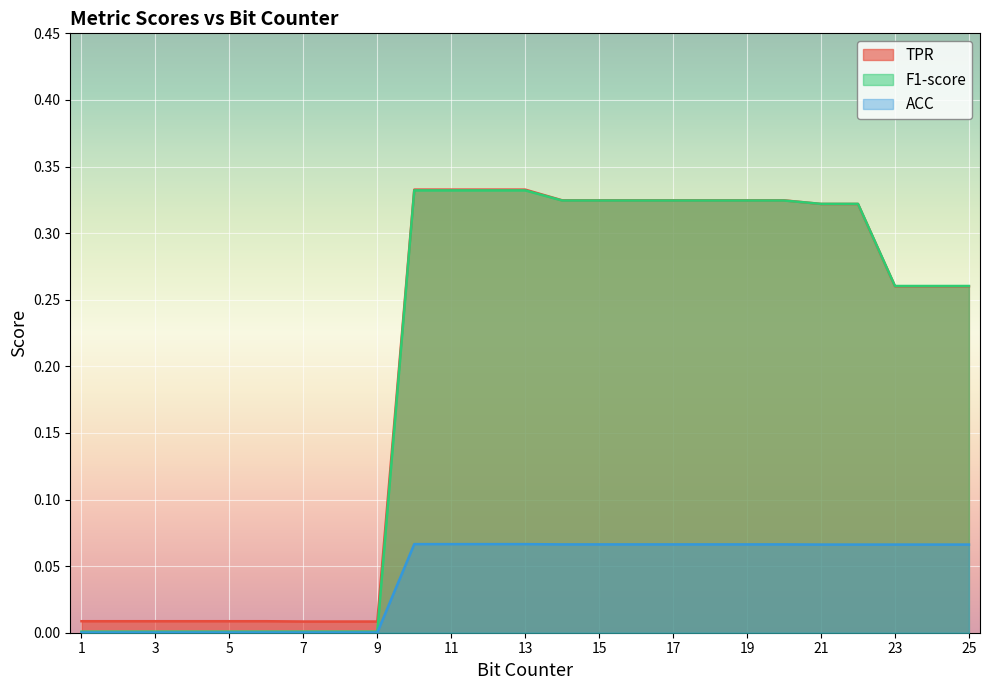

Is it true that TPR equals 0.2 at 19?

False